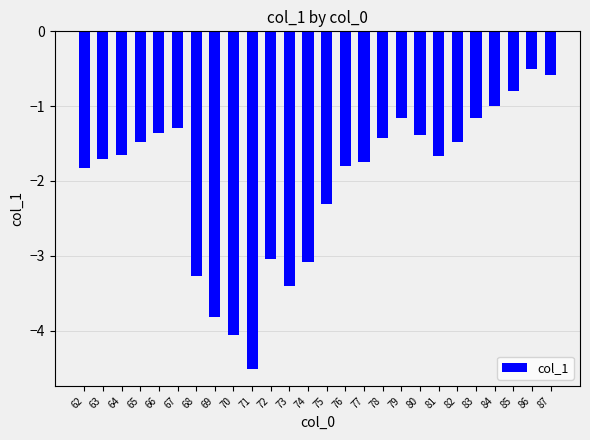

What value does the data have at 81?

-1.7